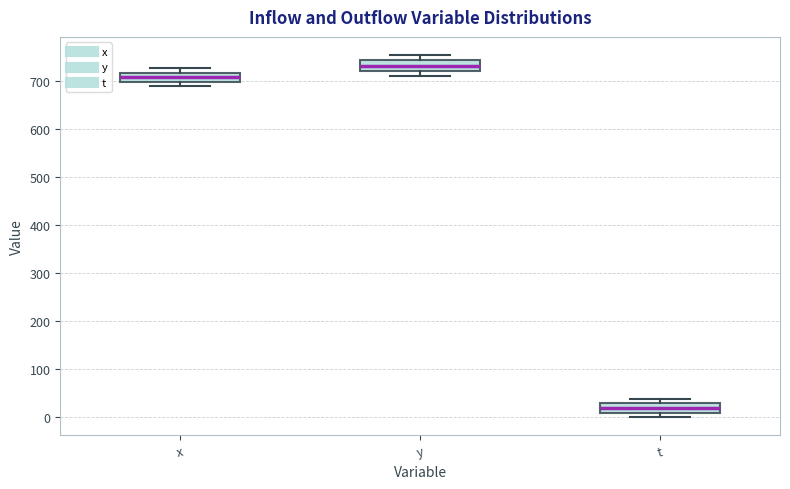

Reading left to right, transcribe this box plot: for each box, give where its median line is, the range the box spans, and where its two whiskers end, as read against the y-axis. The values are not printed on the chart, so give them approximately, as read against the axis.

x: median 710, box 700 to 720, whiskers 690 to 730
y: median 730, box 720 to 740, whiskers 710 to 750
t: median 20, box 10 to 30, whiskers 0 to 40